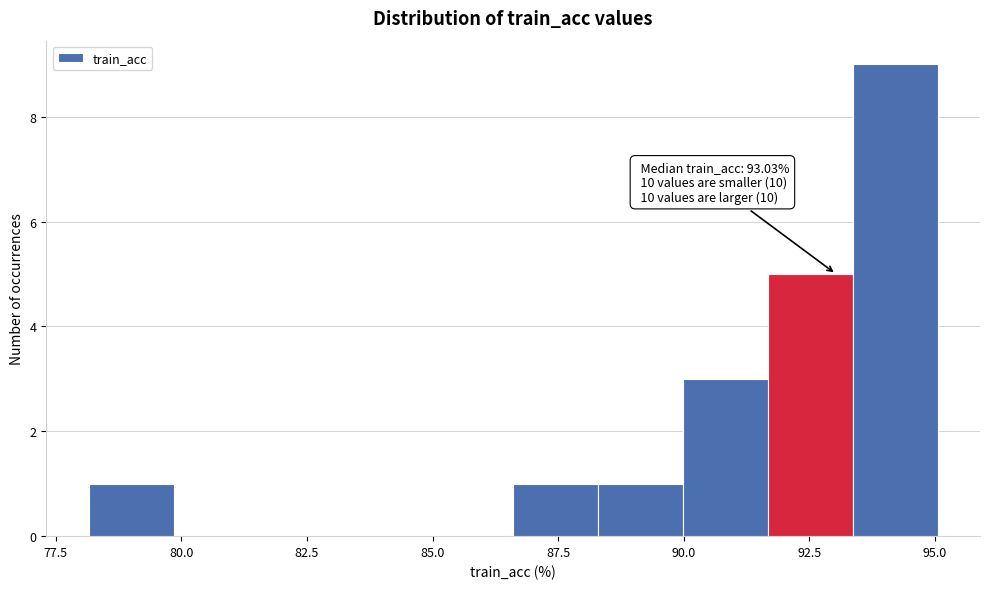

Read against the x-axis, roughly where is the centre of the tallest bar?

94.0